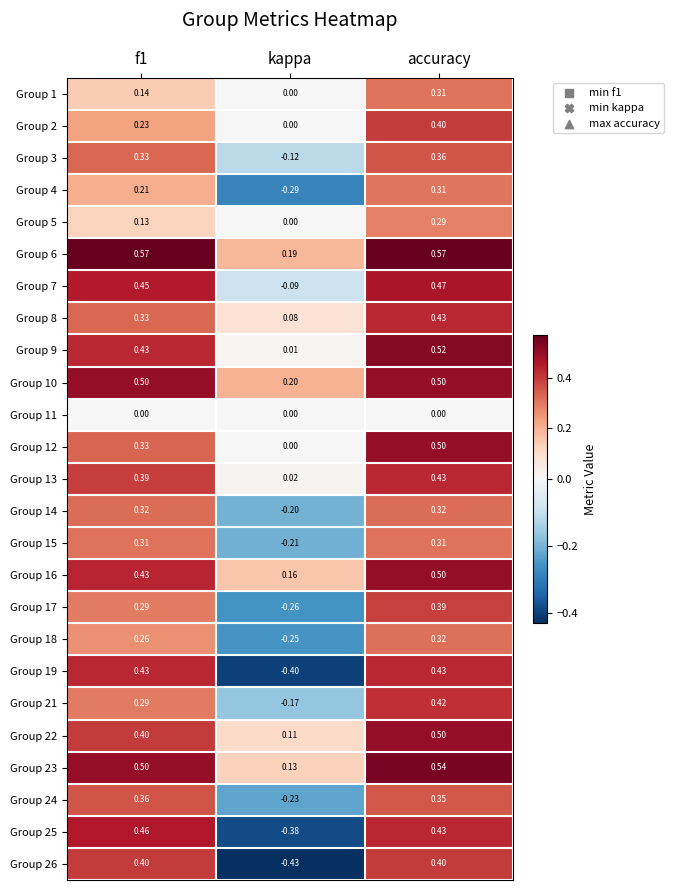

Between f1 and kappa, which series saw the biggest shift?

Group 25